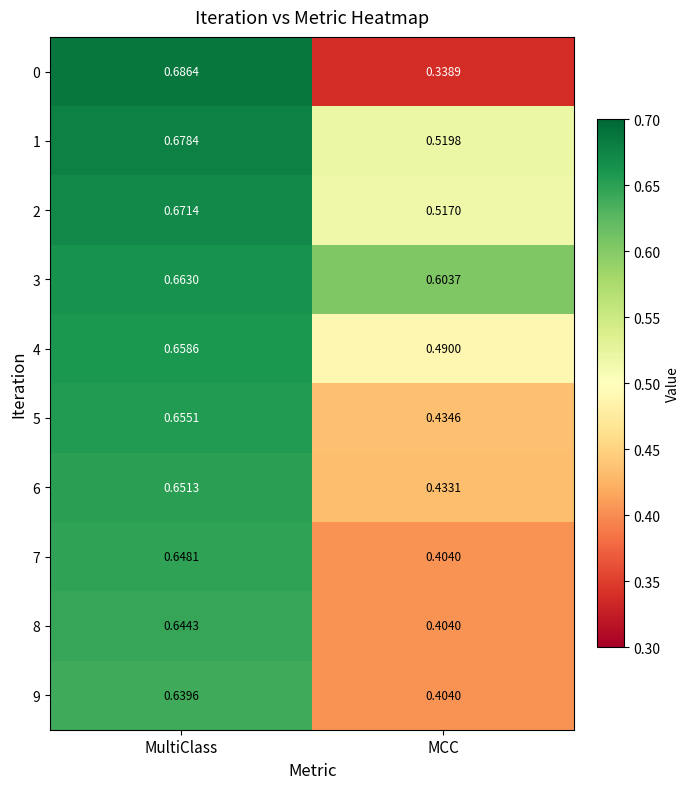

How many series are shown in this chart?

10